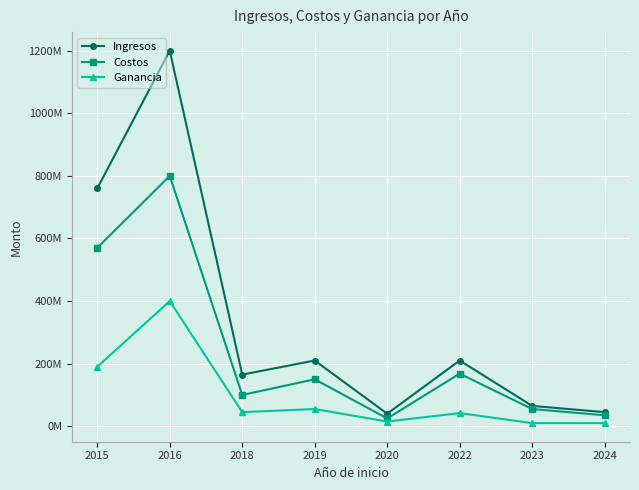

The Costos series shows 55000000 at 2023. True or false?

True